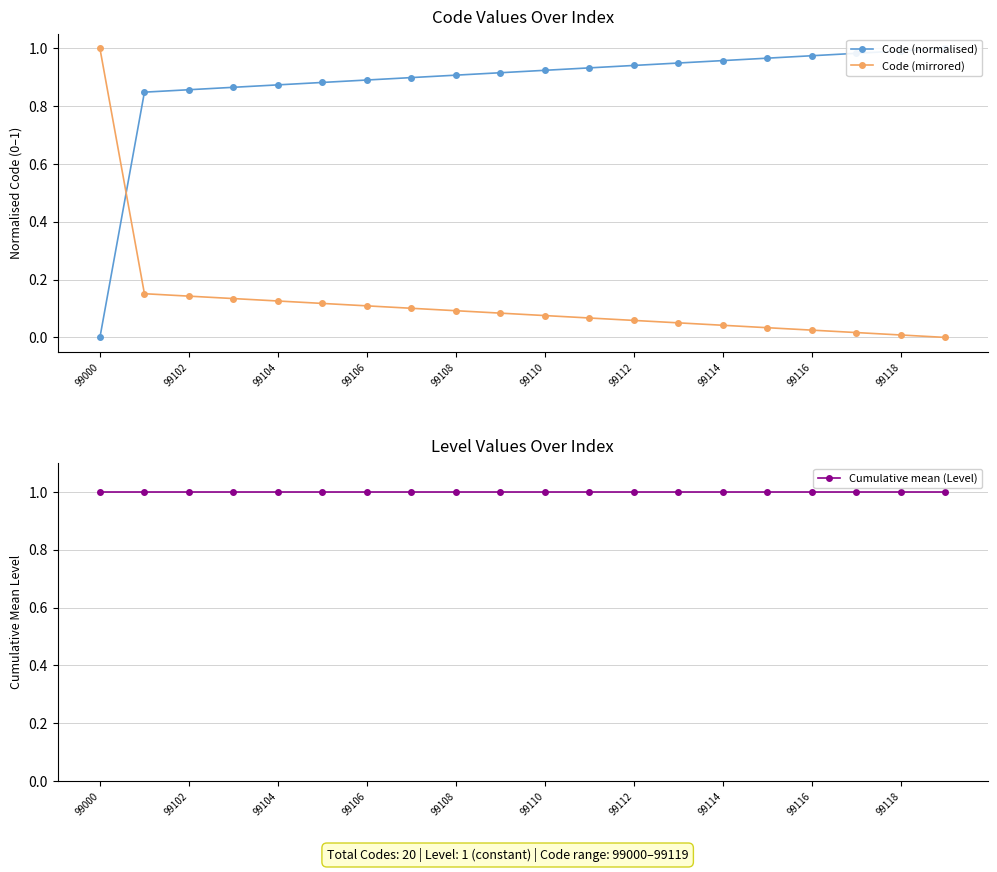

What is the maximum value shown in the chart?

1.0